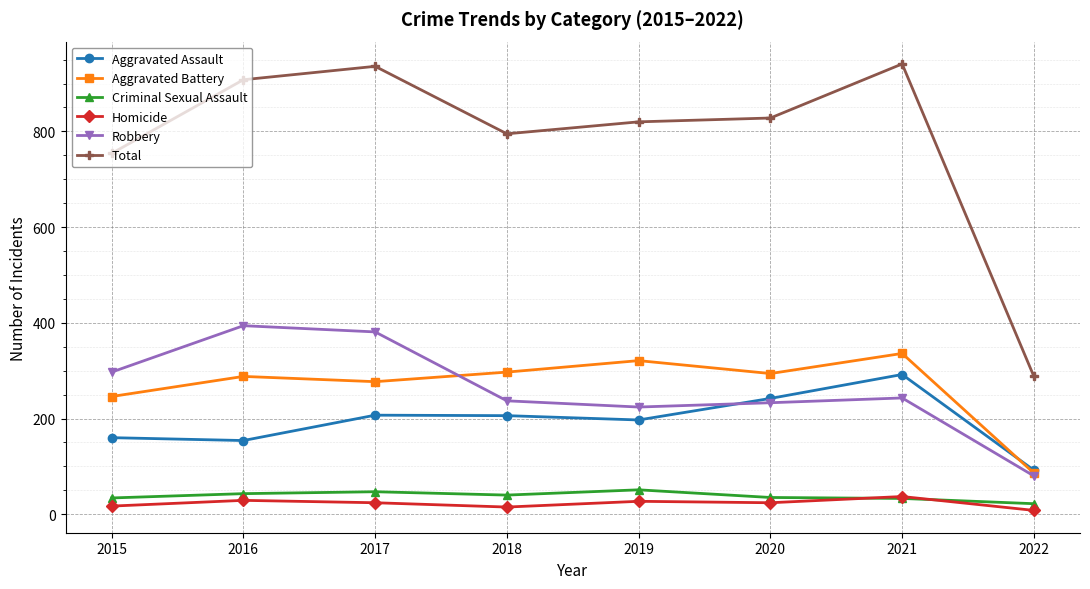

Which category has the highest value in the Robbery series?

2016